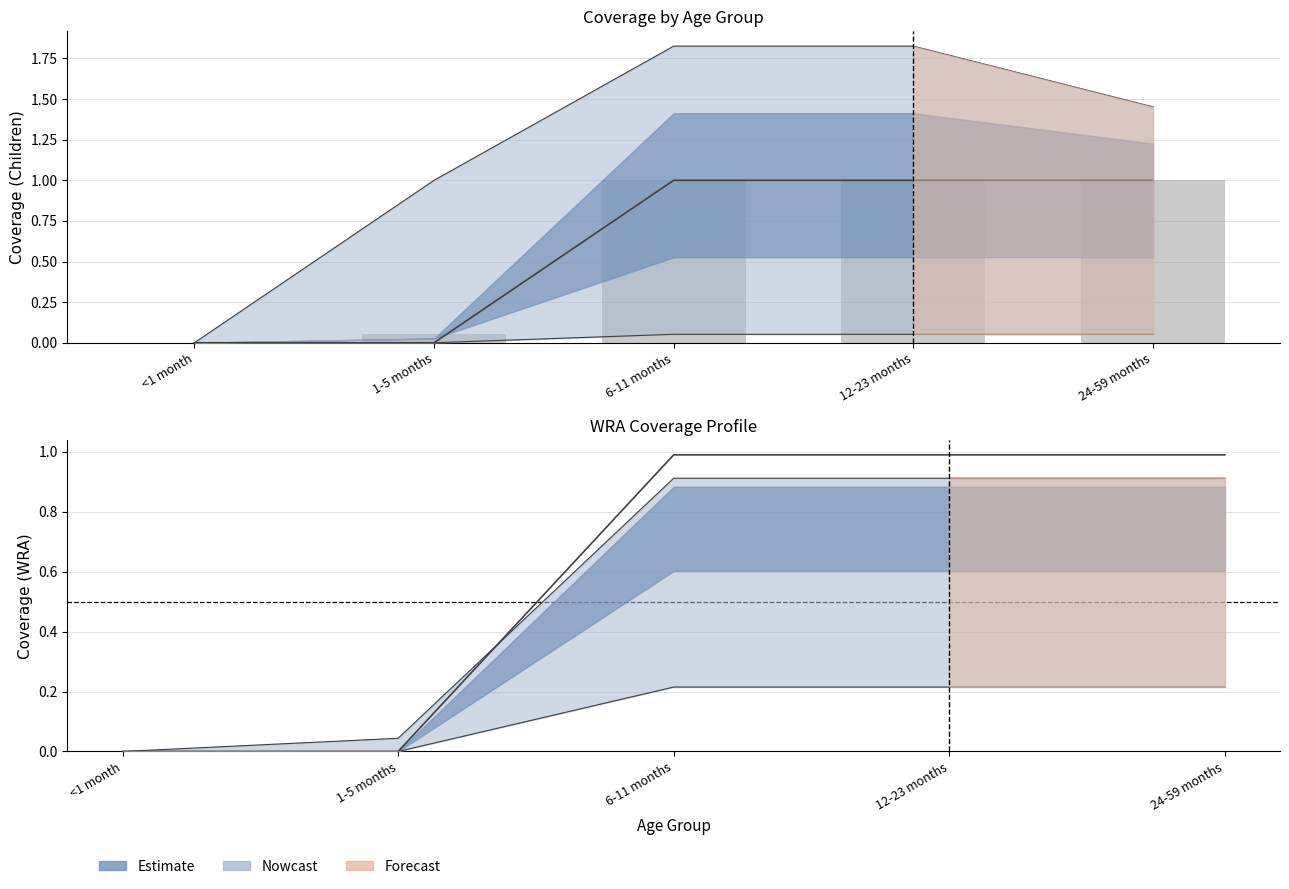

How many values are below 1?

2